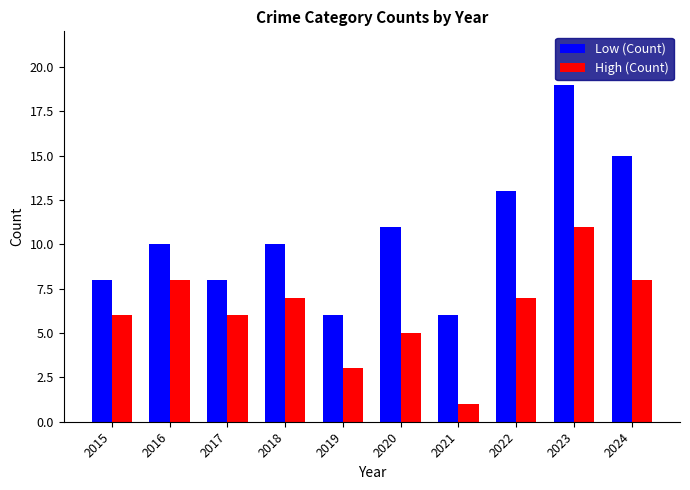

At how many categories does at least one series exceed 3?

10